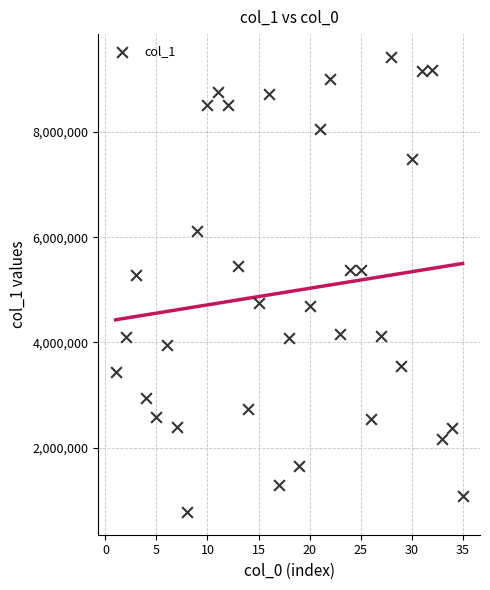

What is the range of Y values (max minus min)?

8650926